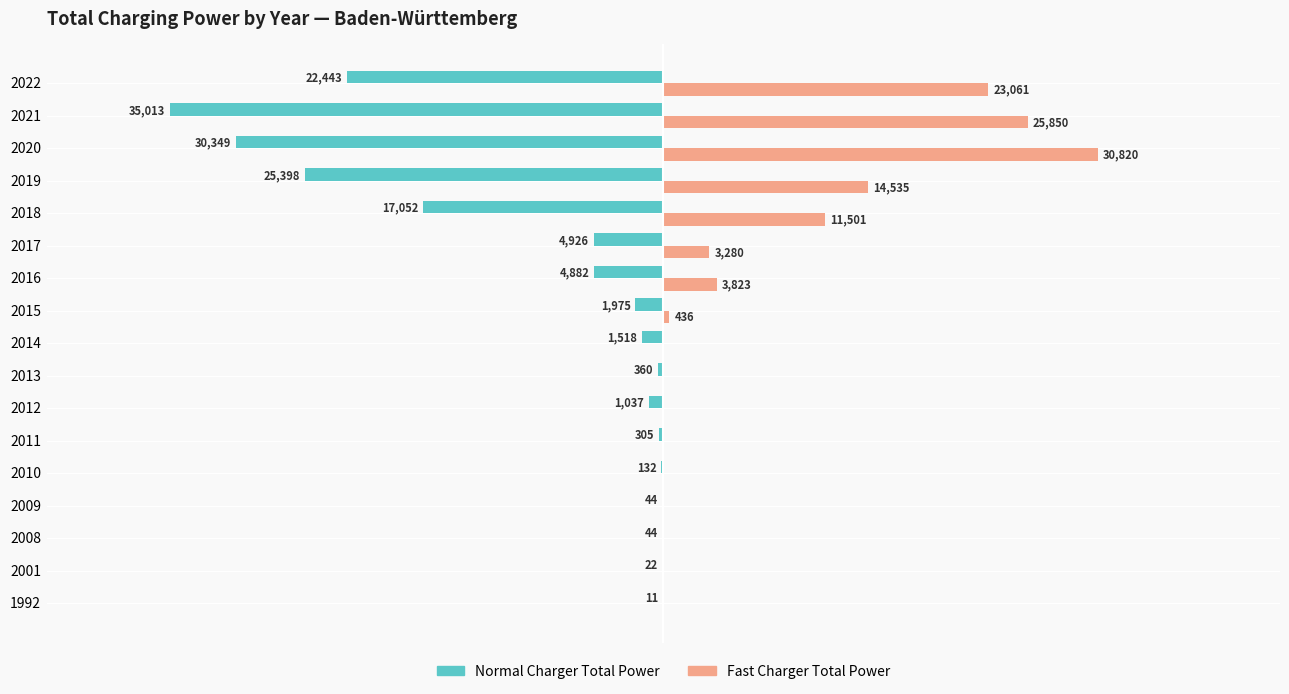

What are all the series names shown in the legend?

Normal Charger Total Power, Fast Charger Total Power